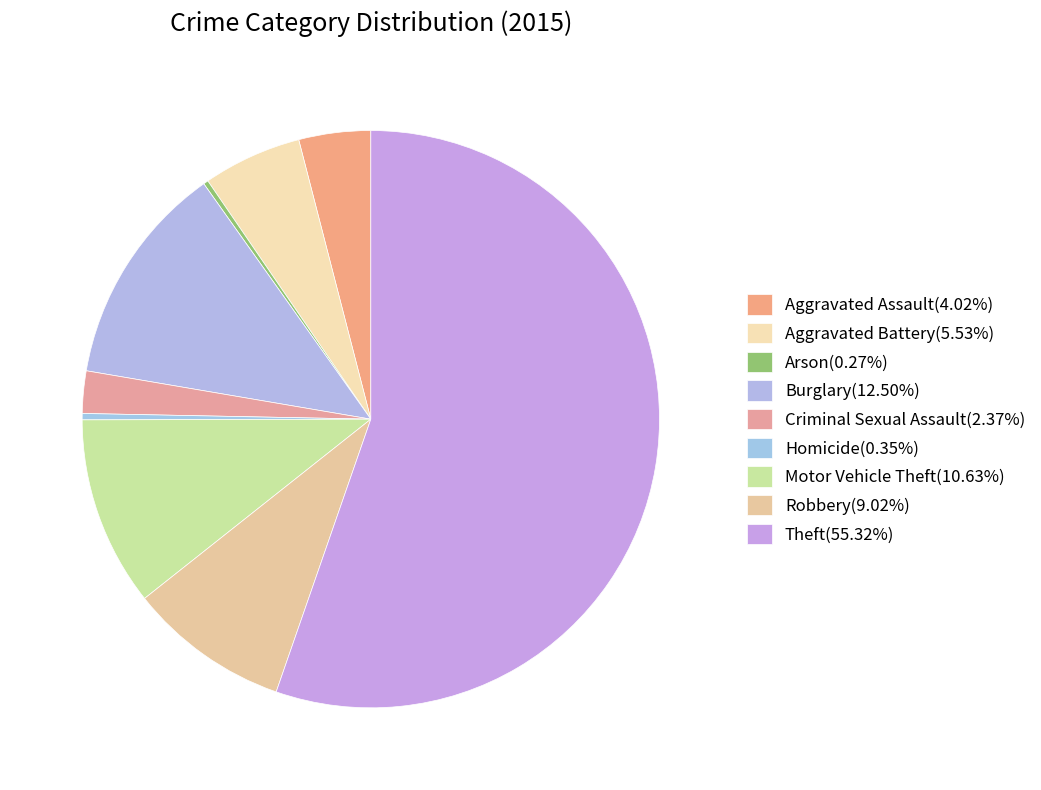

Which has a higher value, Burglary or Aggravated Battery?

Burglary